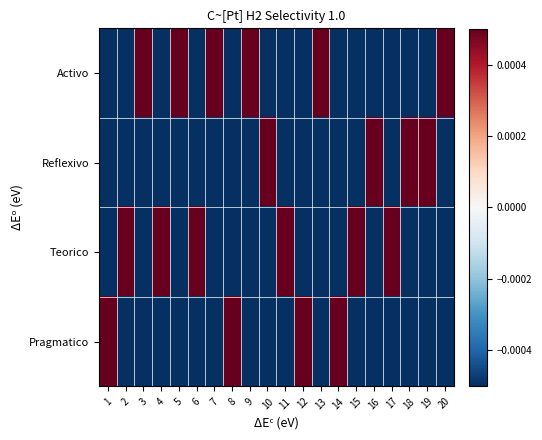

Which series has the largest total across all categories?

Activo